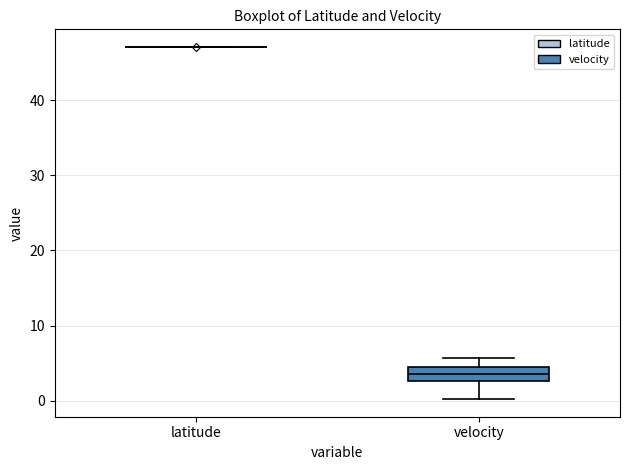

Comparing the boxes themselves (not the whiskers), which one is the tallest?

velocity